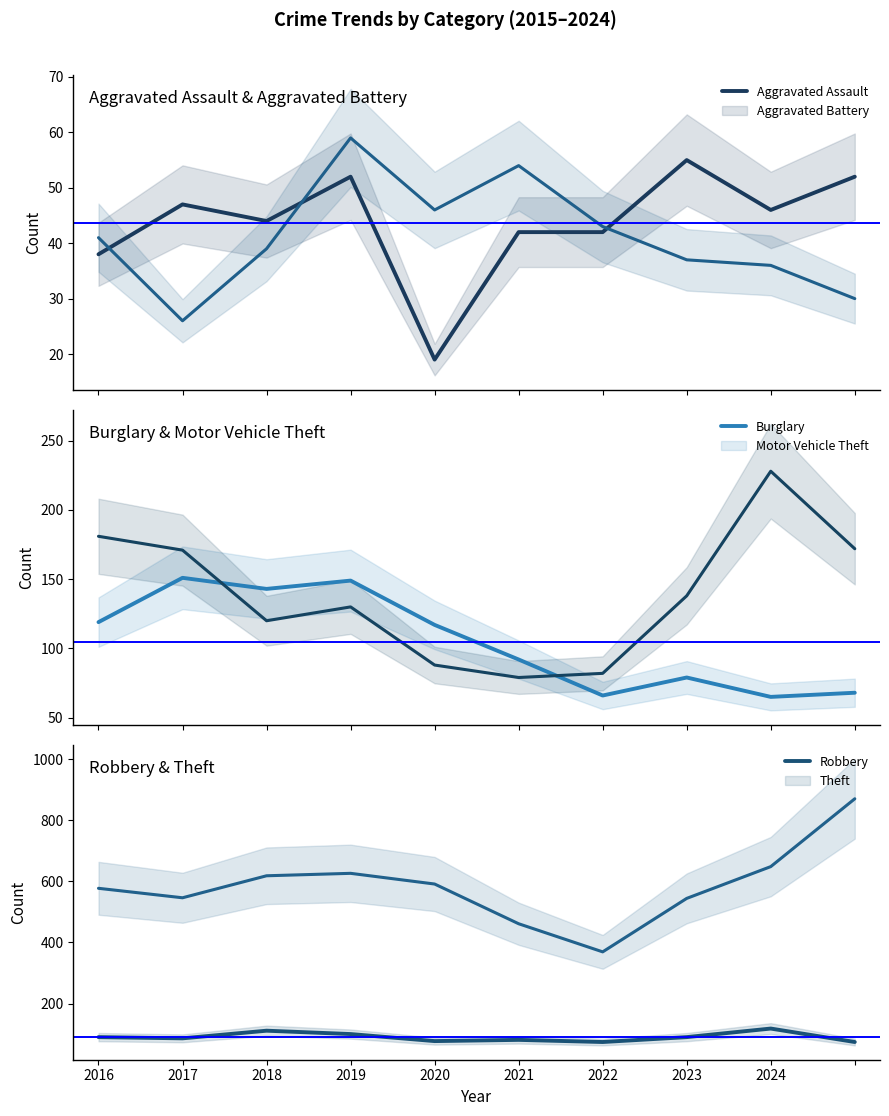

True or false: Aggravated Assault and Aggravated Battery intersect in this chart.

True